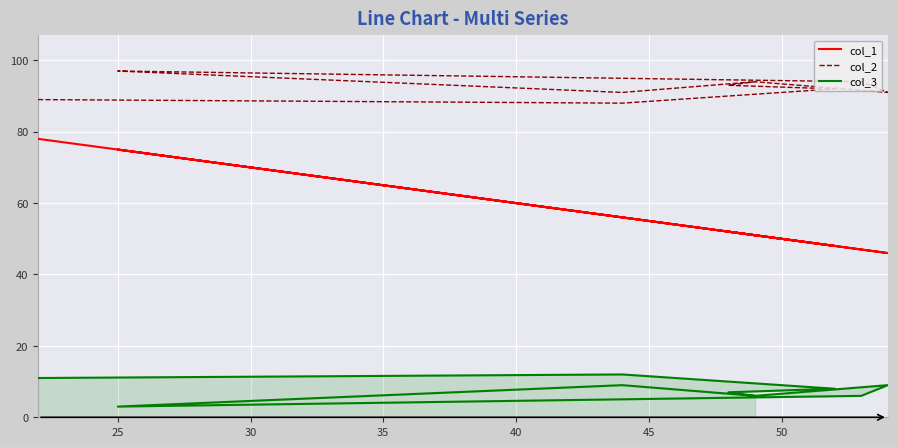

Reading left to right, what are all the values shown in this chart?

col_1: 78	56	48	52	51	46	47	75	56	51
col_2: 89	88	92	93	94	91	94	97	91	94
col_3: 11	12	8	7	6	9	6	3	9	6